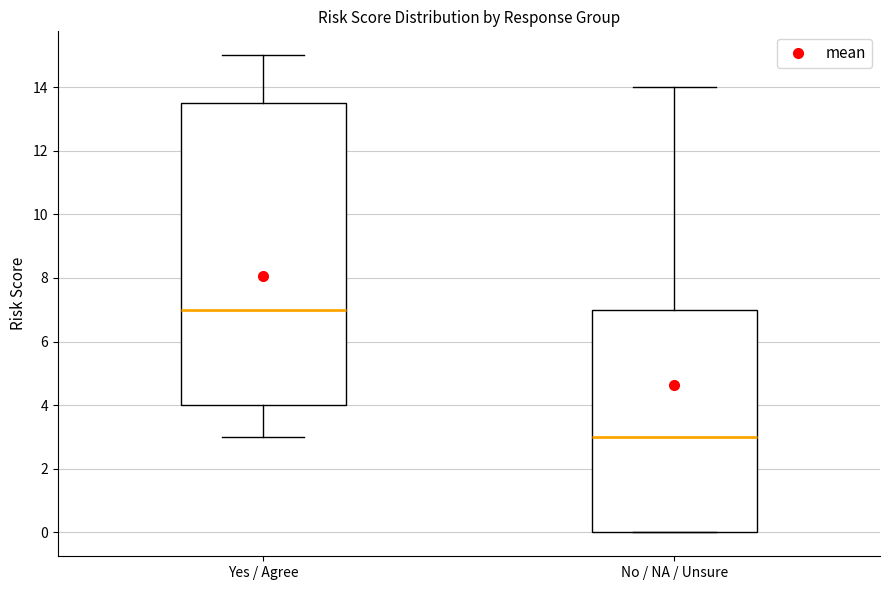

Reading left to right, read every box against the y-axis: the position of its median line, the range the box covers, and the ends of its whiskers. The values are not printed on the chart, so give them approximately, as read against the axis.

Yes / Agree: median 7.0, box 4.0 to 13.6, whiskers 3.0 to 15.0
No / NA / Unsure: median 3.0, box 0.0 to 7.0, whiskers 0.0 to 14.0